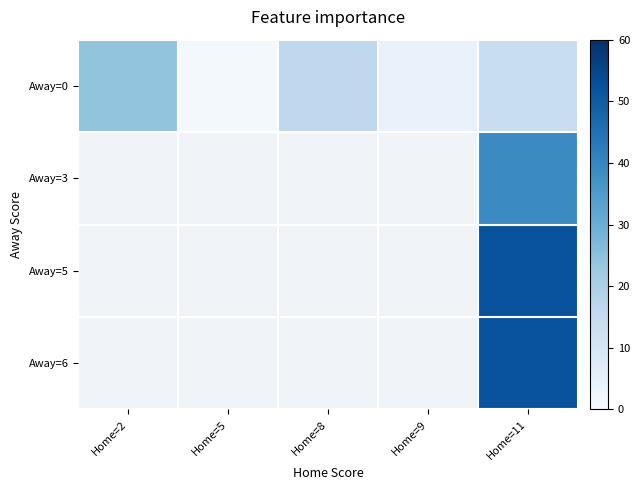

Is the value of Away=3 at Home=5 greater than the value of Away=5 at Home=11?

No